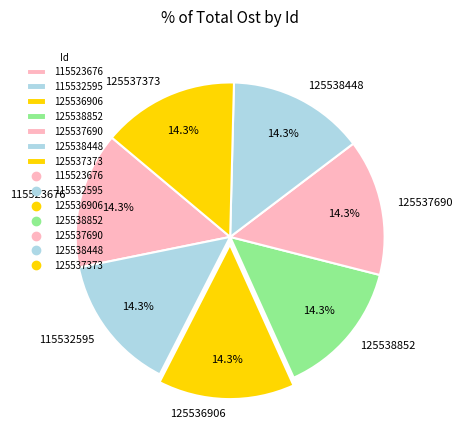

What percentage is NOT represented by 125538448?

85.7%